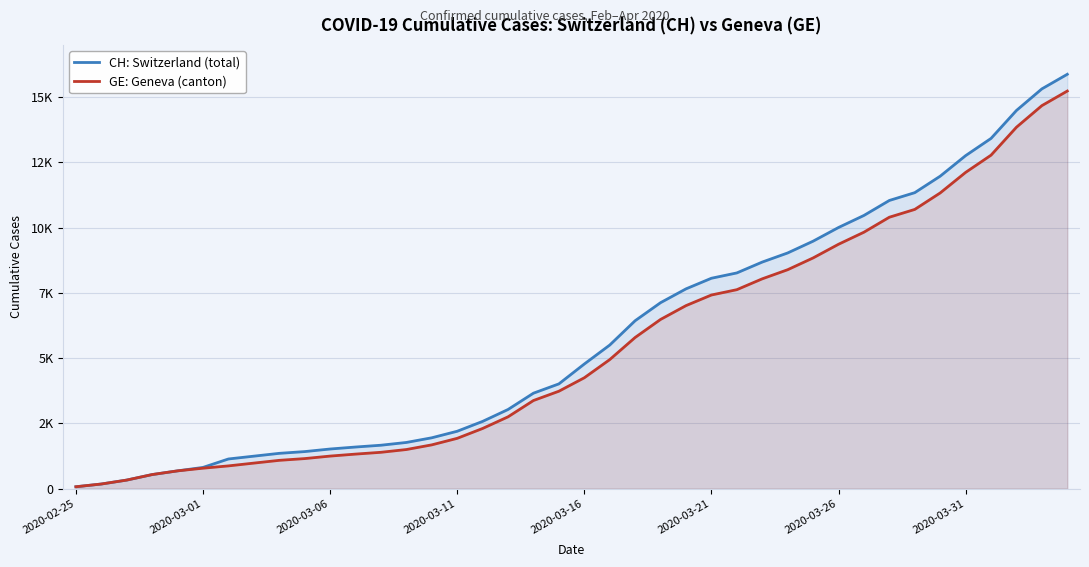

Does the chart display data point markers on the line(s)?

No